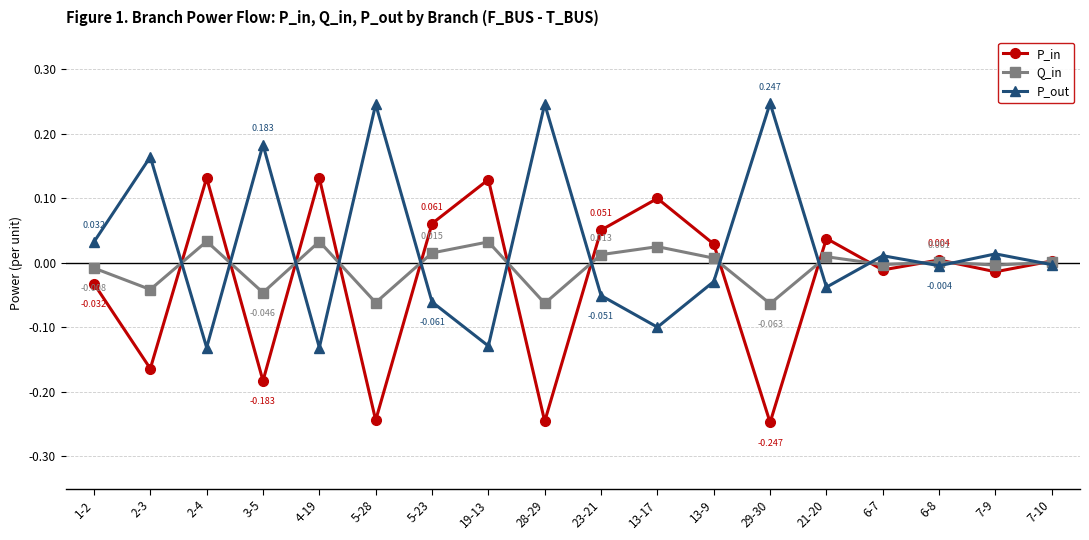

In P_out, how many points are higher than both neighbors (excluding endpoints)?

7